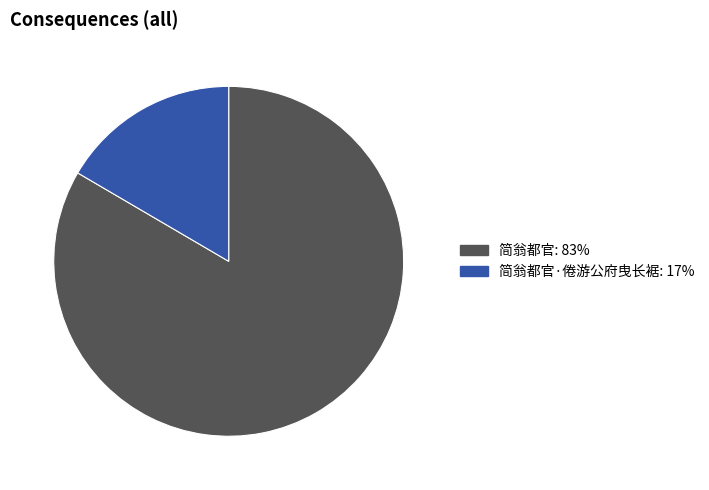

Is there any slice that represents more than half of the pie?

Yes